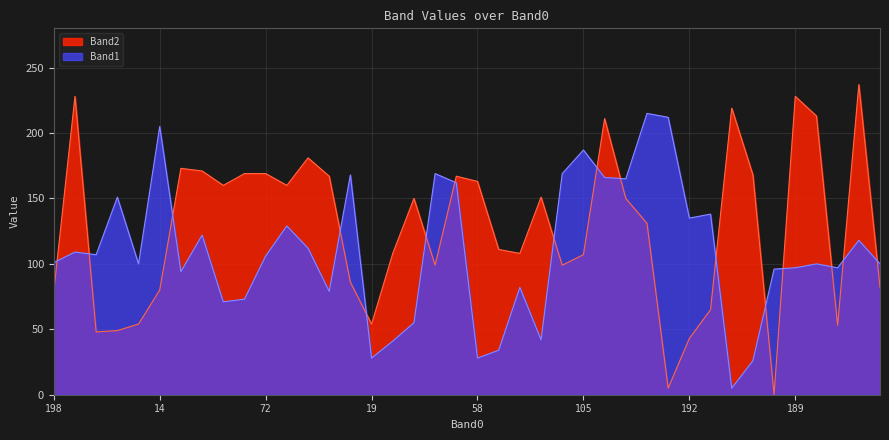

List the series in order of their overall mean, highest first.

Band2, Band1